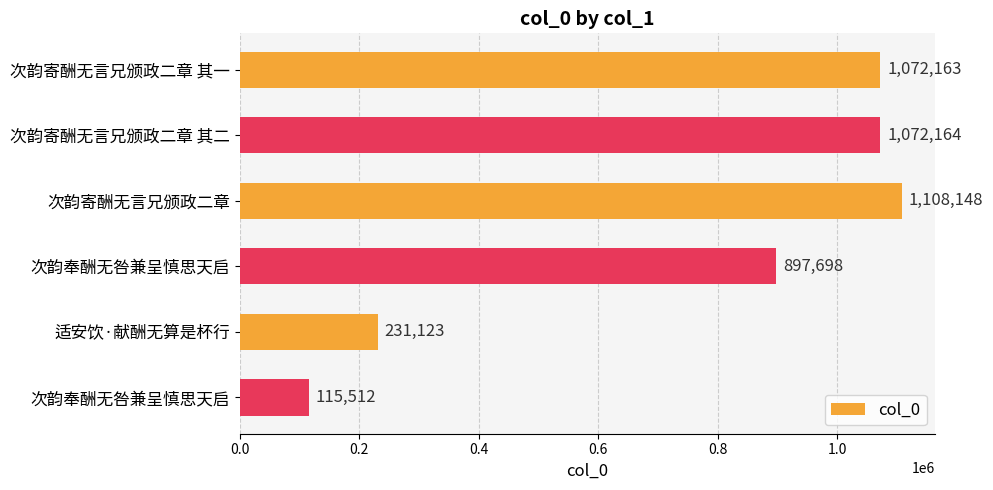

What is the average value?

749468